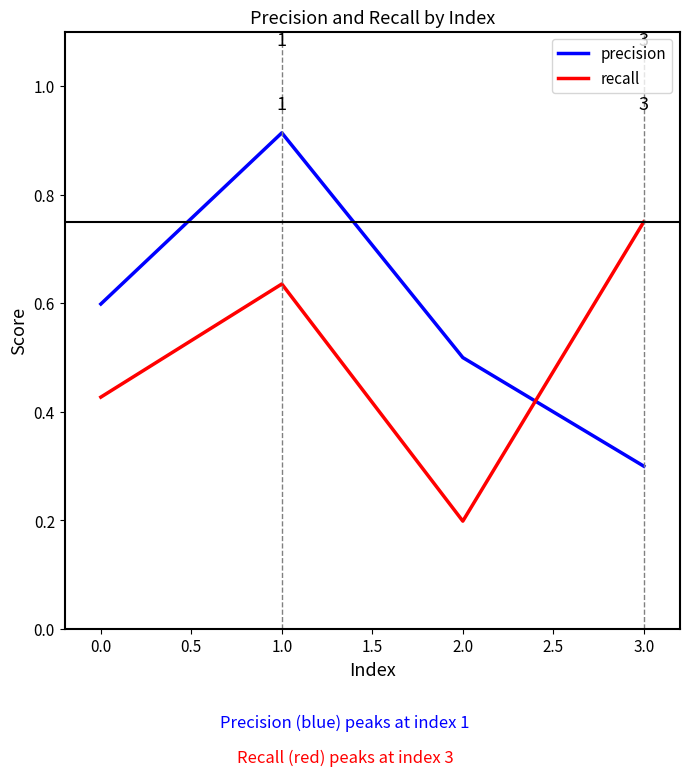

Which series changed the most between 0.0 and 1.0?

precision